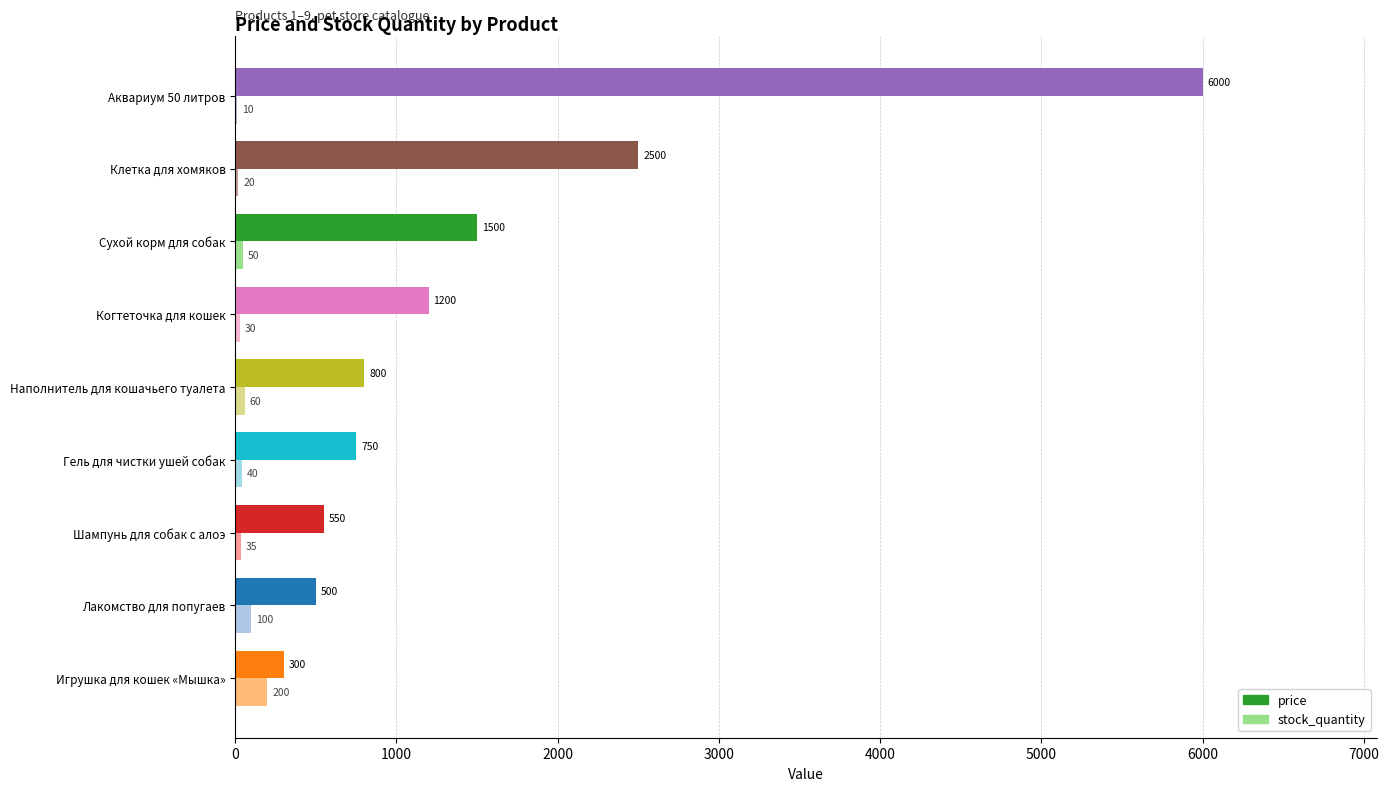

What are all the series names shown in the legend?

price, stock_quantity